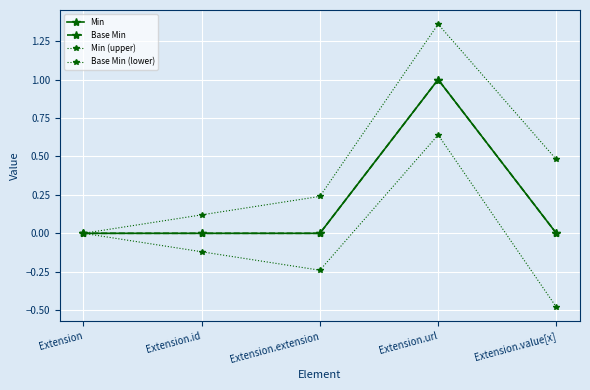

What is the maximum value for Min?

1.0